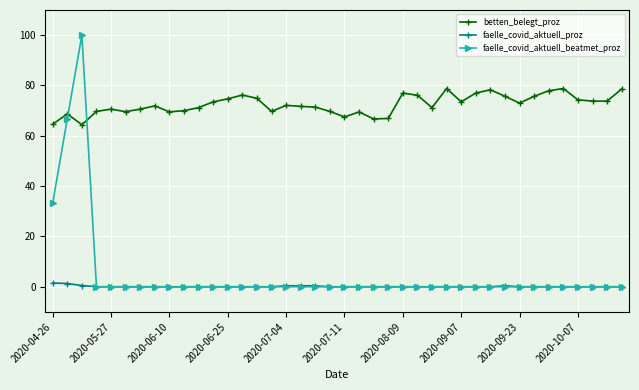

Rank the series by their maximum value, from highest to lowest.

faelle_covid_aktuell_beatmet_proz, betten_belegt_proz, faelle_covid_aktuell_proz